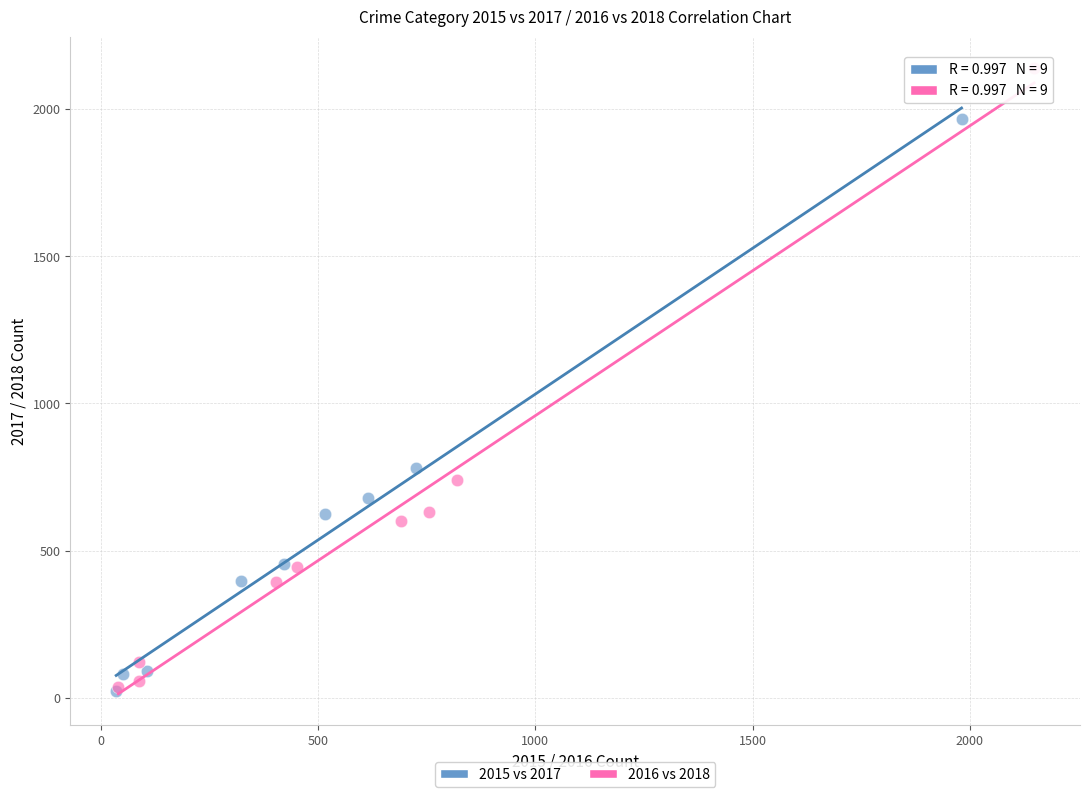

Which series reaches the maximum Y coordinate?

2016 vs 2018